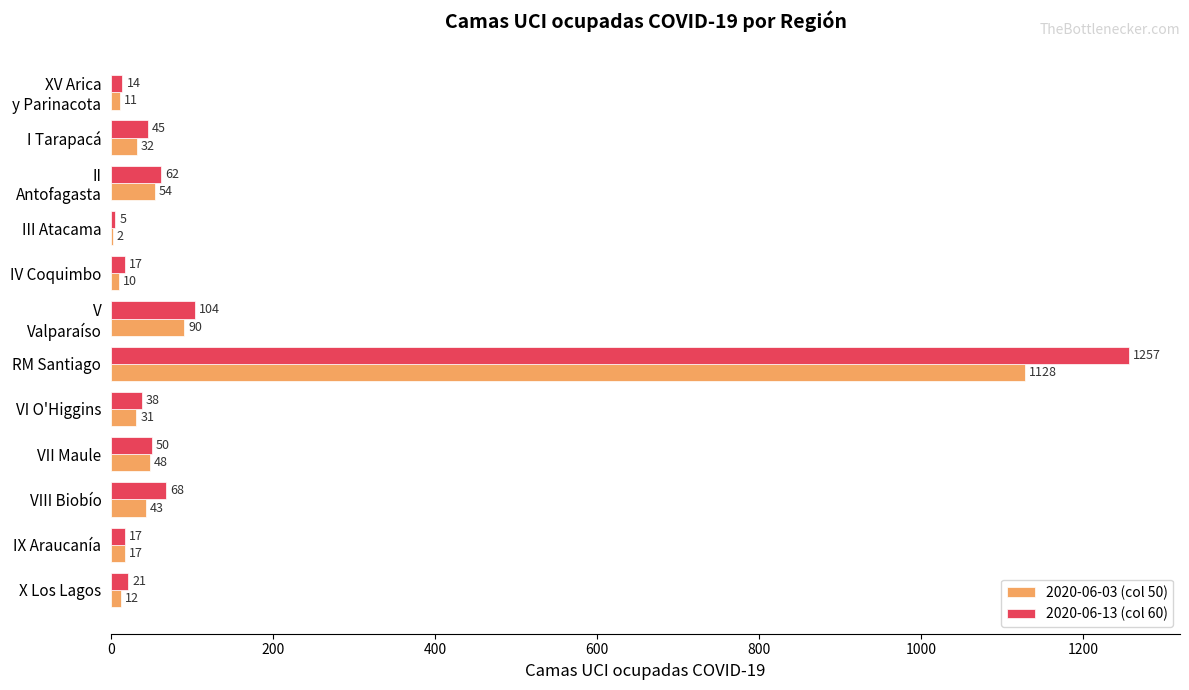

Which series has the largest total across all categories?

2020-06-13 (col 60)